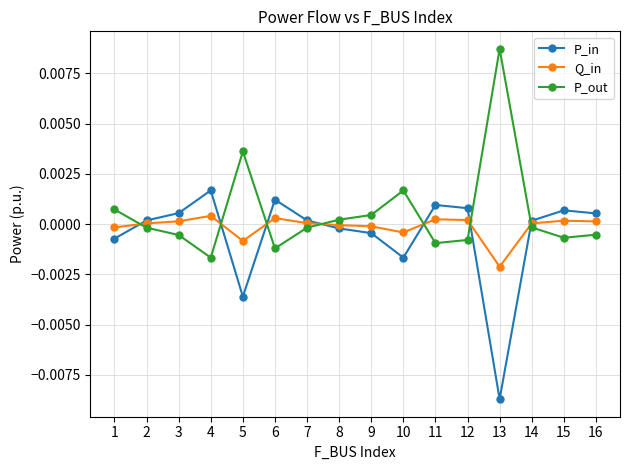

True or false: P_out and Q_in cross at least once.

True